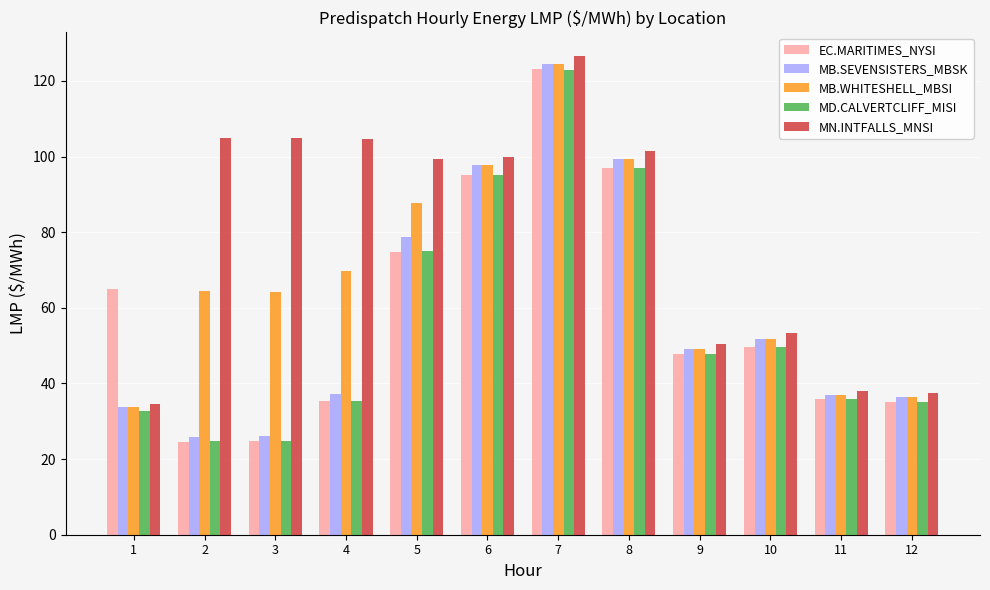

Which series changed the most between 3 and 7?

MB.SEVENSISTERS_MBSK